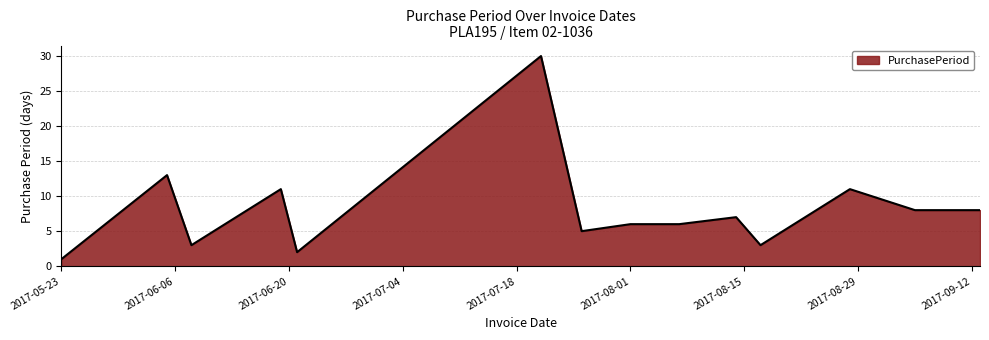

What is the difference between the maximum and minimum values?

29